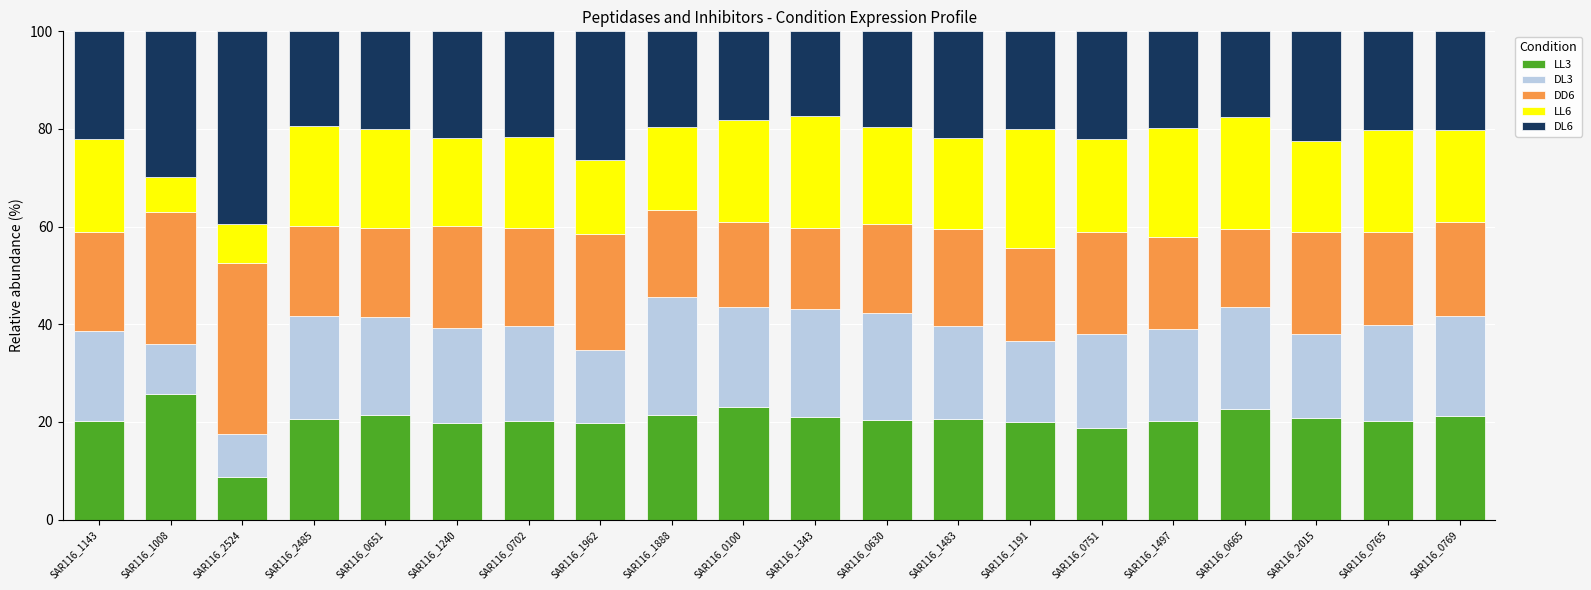

What is the total value across all series at SAR116_2015?

100.0